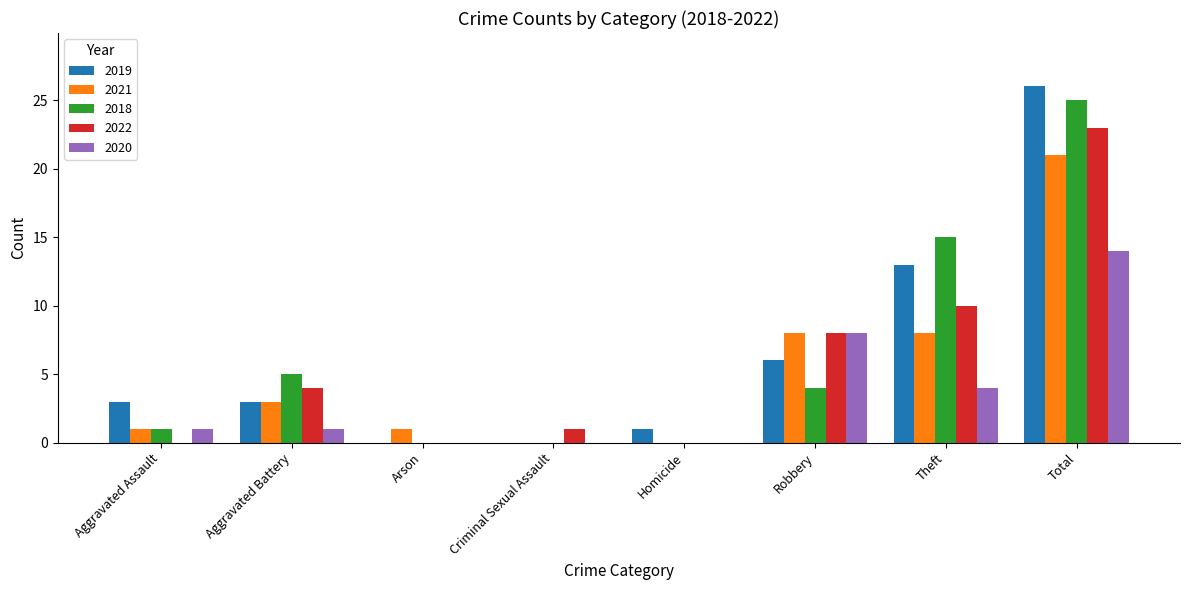

What is the highest value of the 2019 series?

26